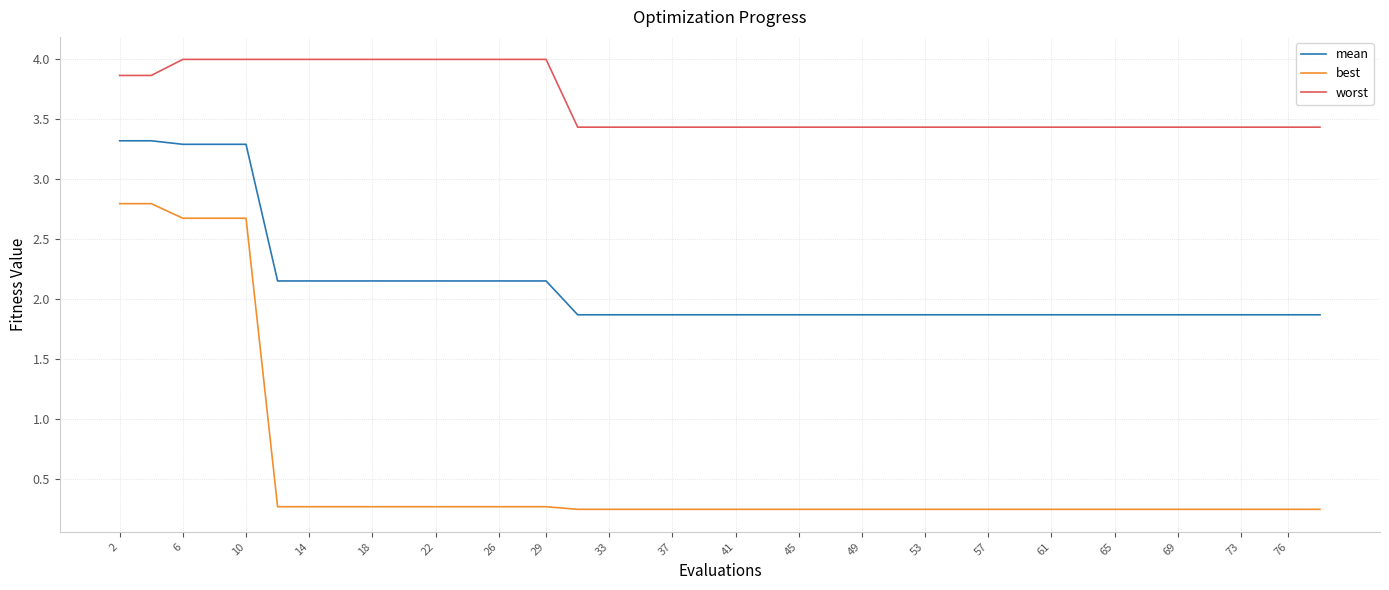

Which series has the largest range (max minus min)?

best